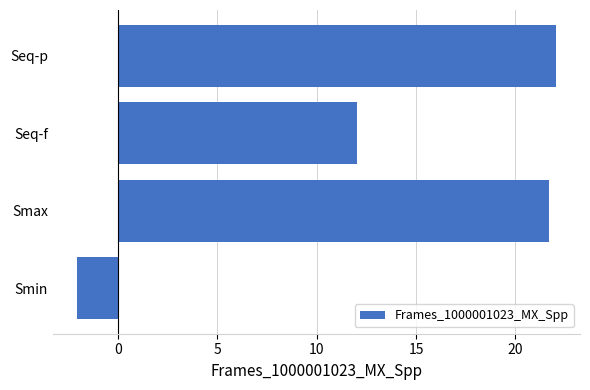

What is the change in value from Seq-f to Seq-p?

+10.0